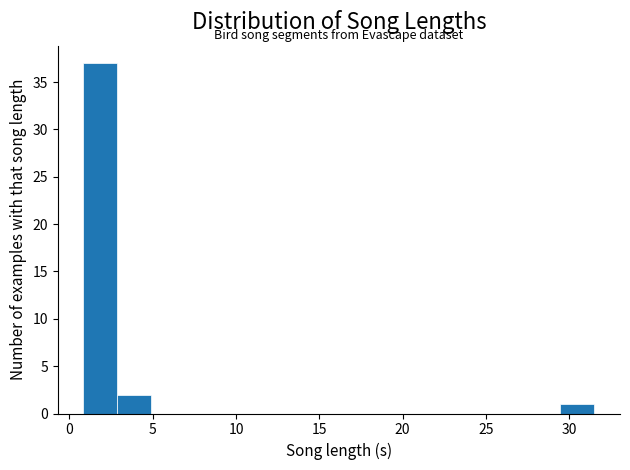

Reading left to right, list every bar in this chart as the range it spans on the x-axis followed by its height. Neither the bar edges nor the heights are printed on the chart, so give them approximately, as read against the axes.

1.0 to 3.0: 37
3.0 to 5.0: 2
5.0 to 7.0: 0
7.0 to 9.0: 0
9.0 to 11.0: 0
11.0 to 13.0: 0
13.0 to 15.0: 0
15.0 to 17.0: 0
17.0 to 19.0: 0
19.0 to 21.5: 0
21.5 to 23.5: 0
23.5 to 25.5: 0
25.5 to 27.5: 0
27.5 to 29.5: 0
29.5 to 31.5: 1